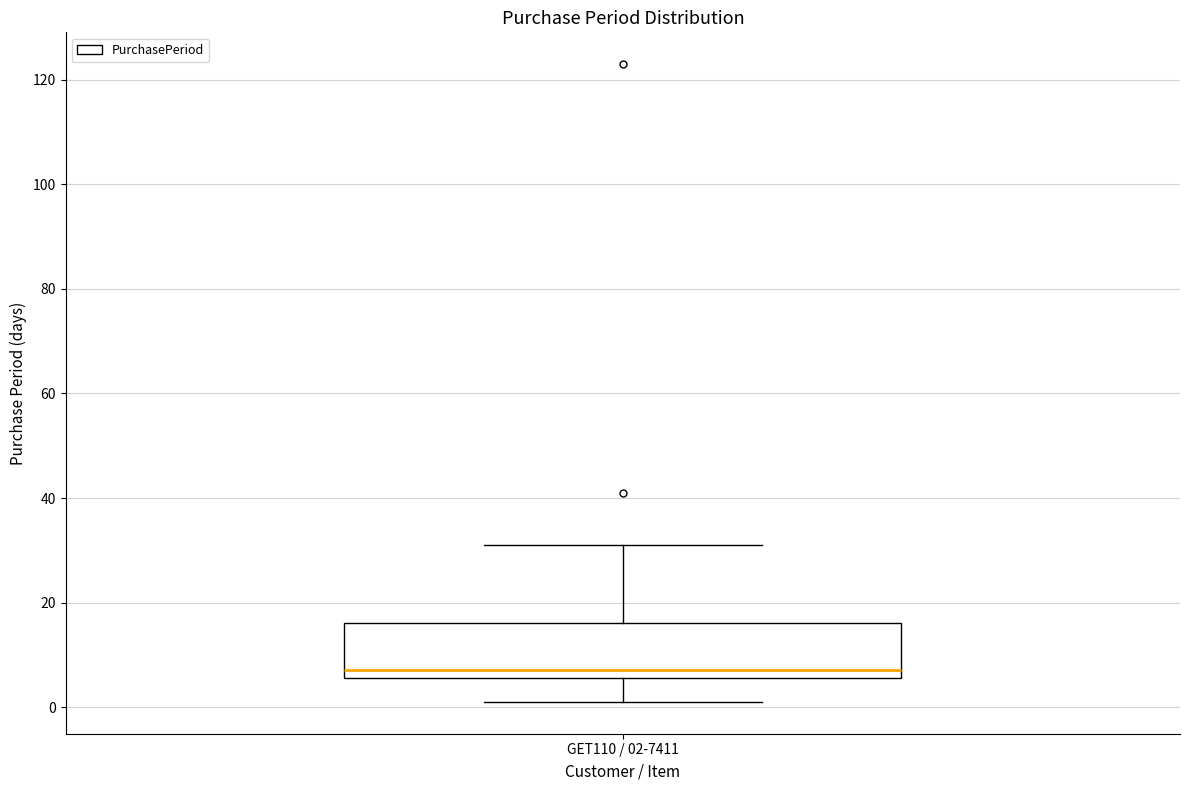

Where does the lower whisker of the box for GET110 / 02-7411 end on the y-axis? The values are not printed on the chart, so give them approximately, as read against the axis.

2